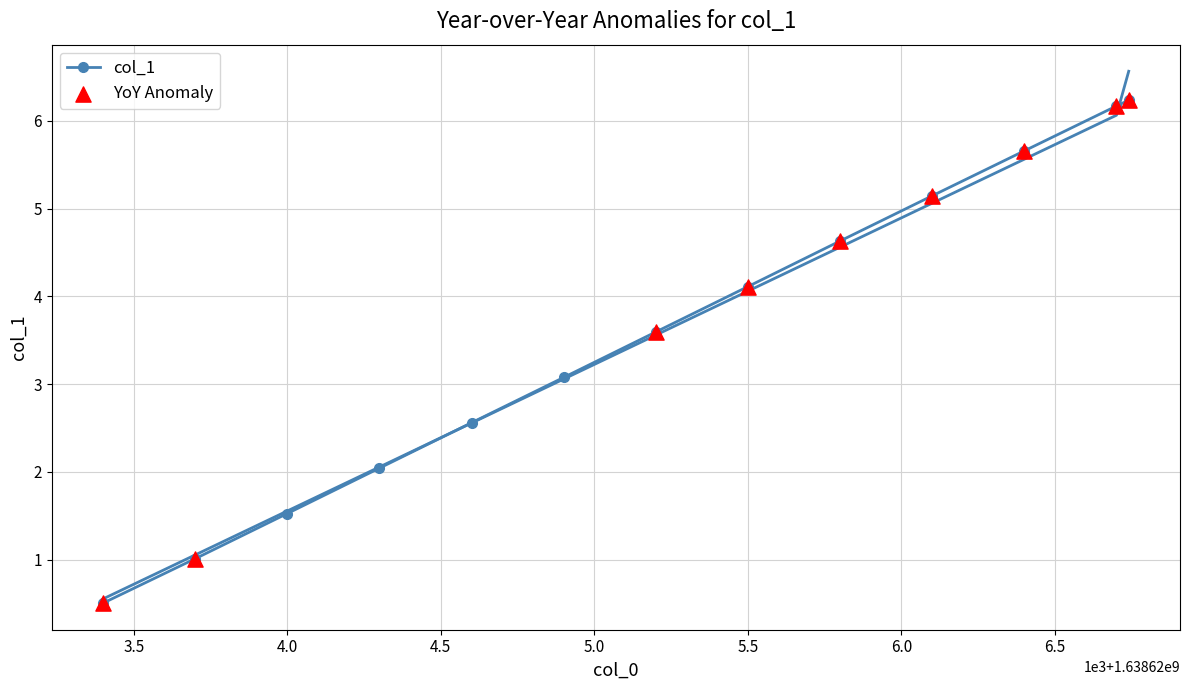

Between 1638623400.0 and 1638626700.0, which is larger?

1638626700.0